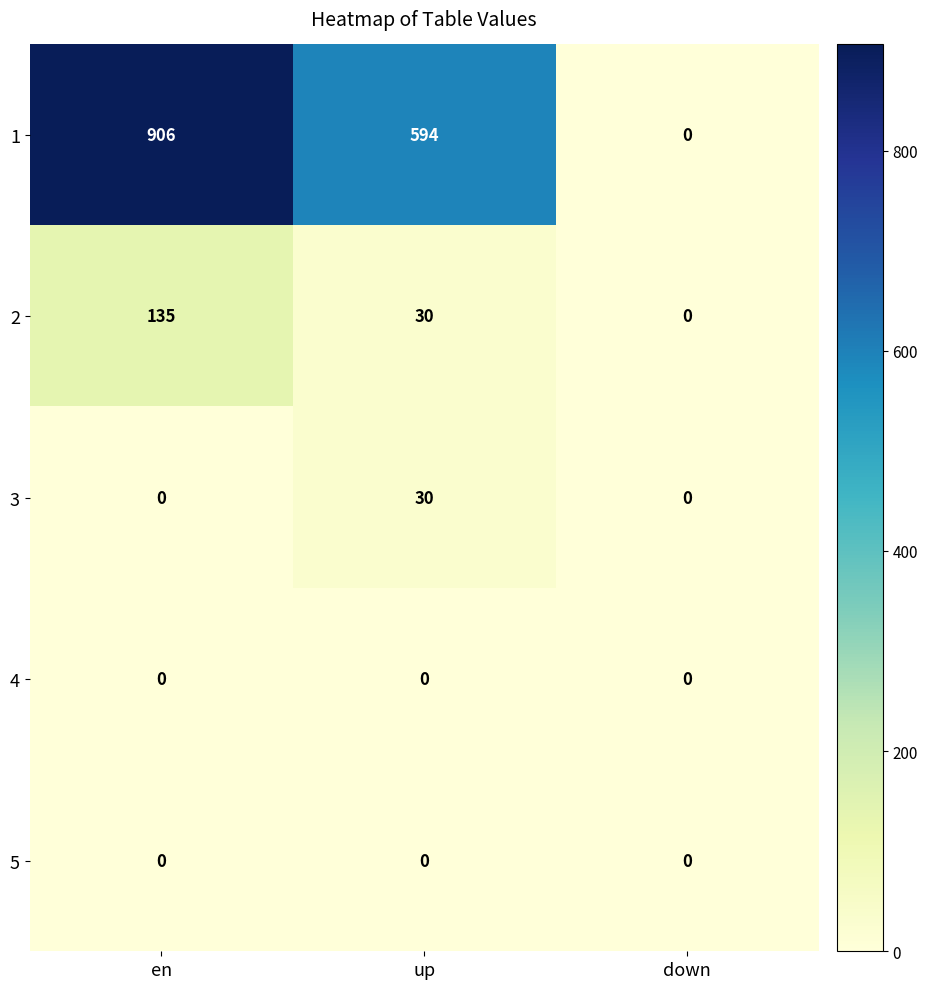

What is the difference between the 1 values at up and en?

312